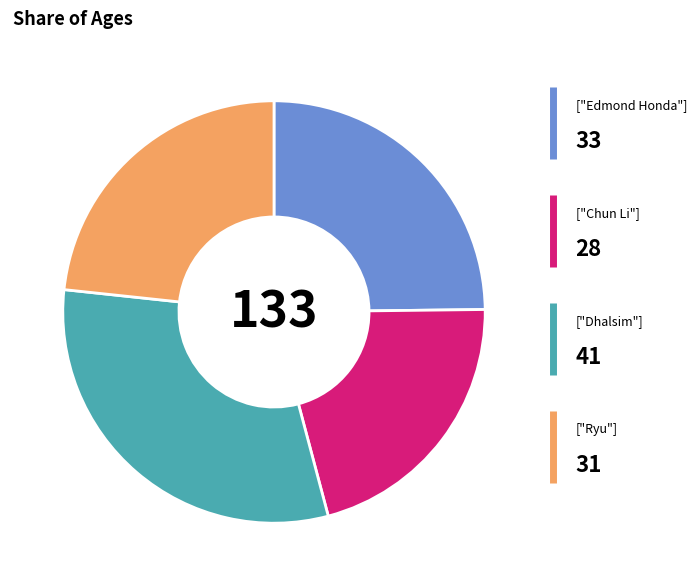

Is there any slice that represents more than half of the pie?

No